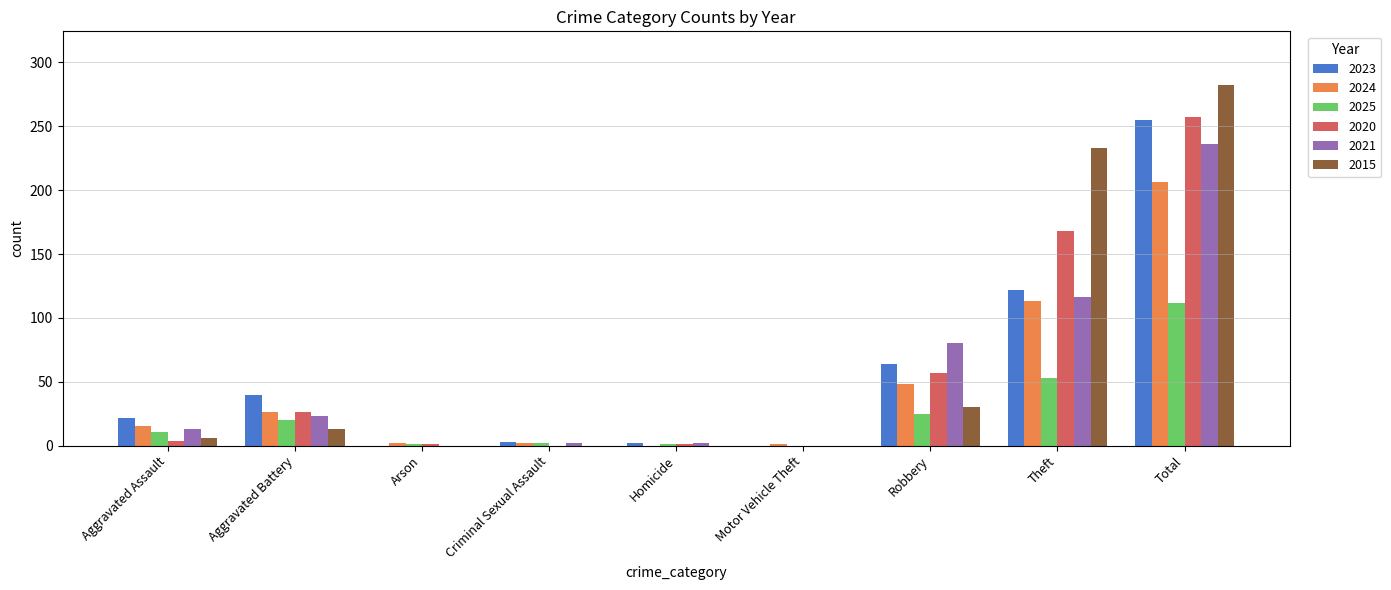

How many categories are shown in the chart?

9